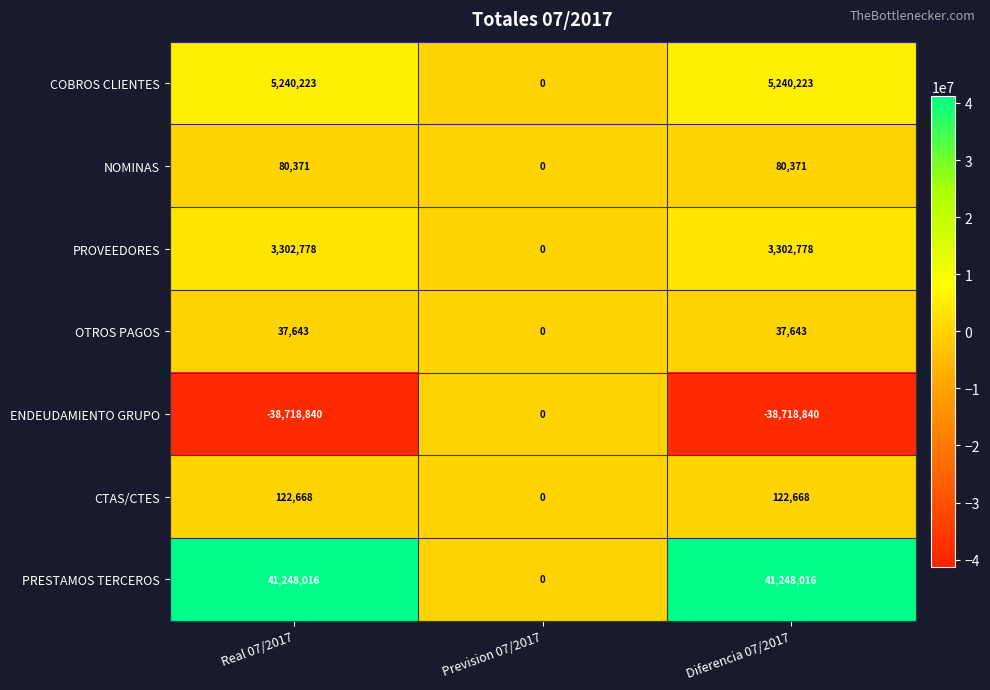

Is the value of PRESTAMOS TERCEROS at Diferencia 07/2017 greater than the value of CTAS/CTES at Prevision 07/2017?

Yes